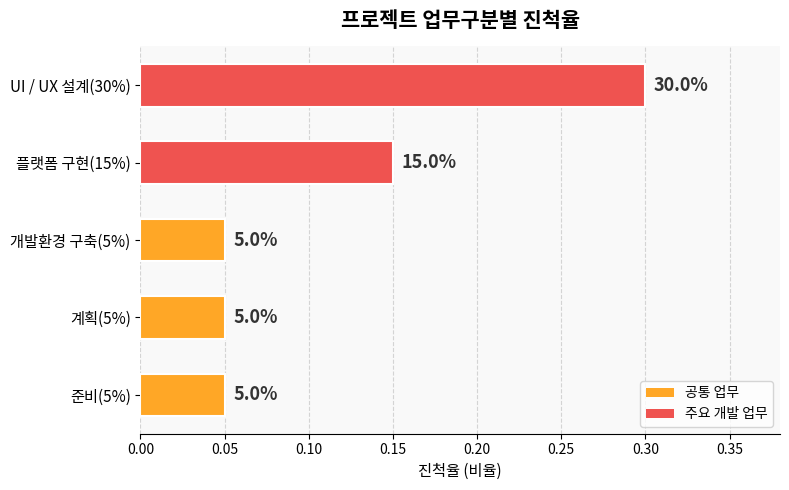

Does the chart contain any negative values?

No